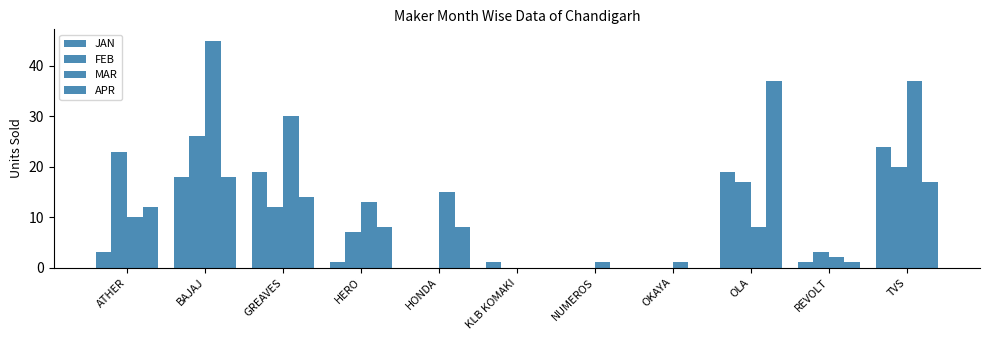

What is the label of the 9th bar from the left?

OLA